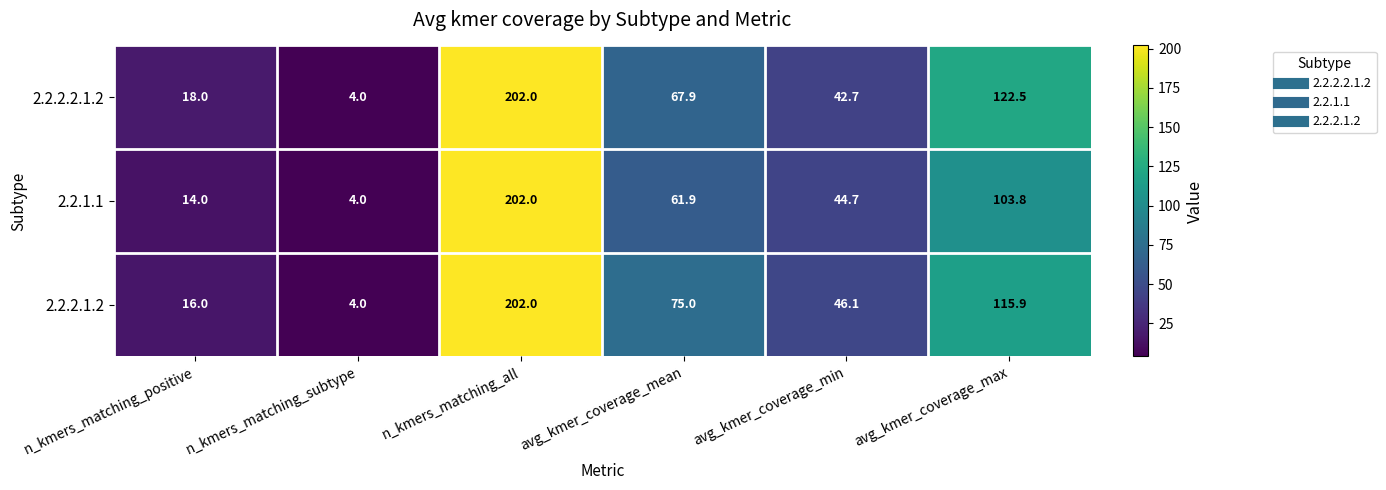

The 2.2.2.2.1.2 series shows 36.9 at avg_kmer_coverage_mean. True or false?

False